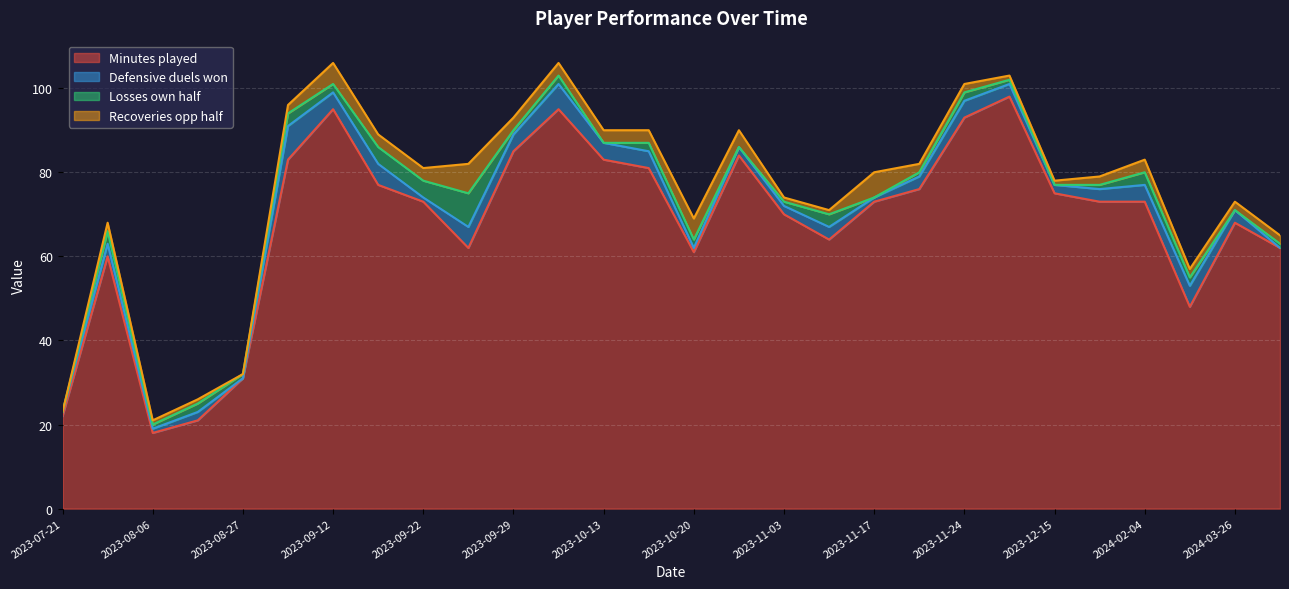

What is the label of the 6th point from the right?

2023-12-15